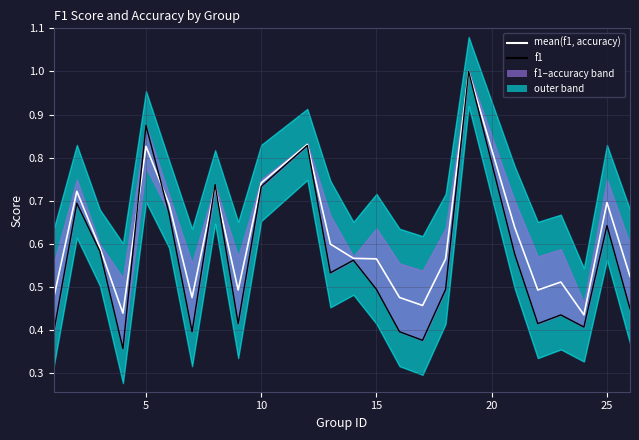

At how many categories does at least one series exceed 0?

24